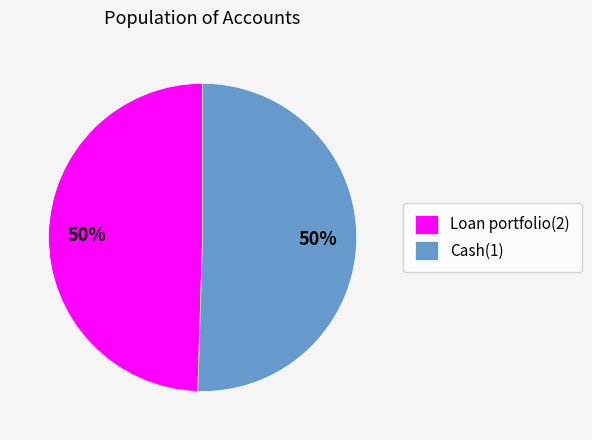

Do Loan portfolio(2) and Cash(1) together represent more than half of the pie?

Yes